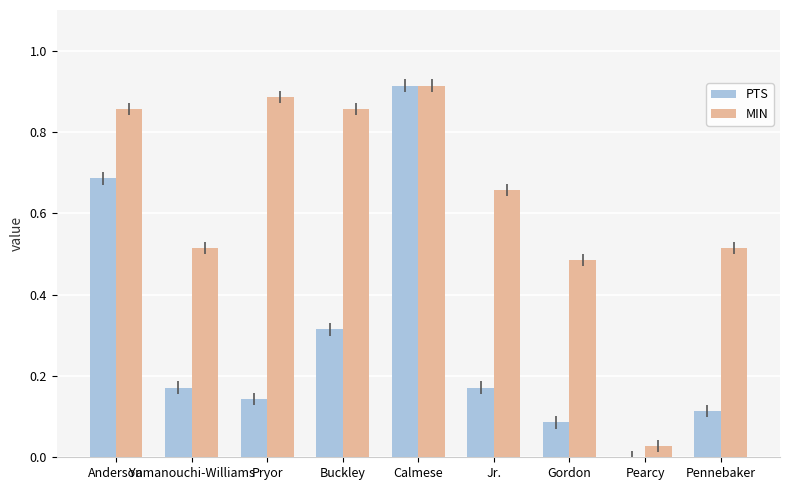

What is the sum of all MIN values?

5.7